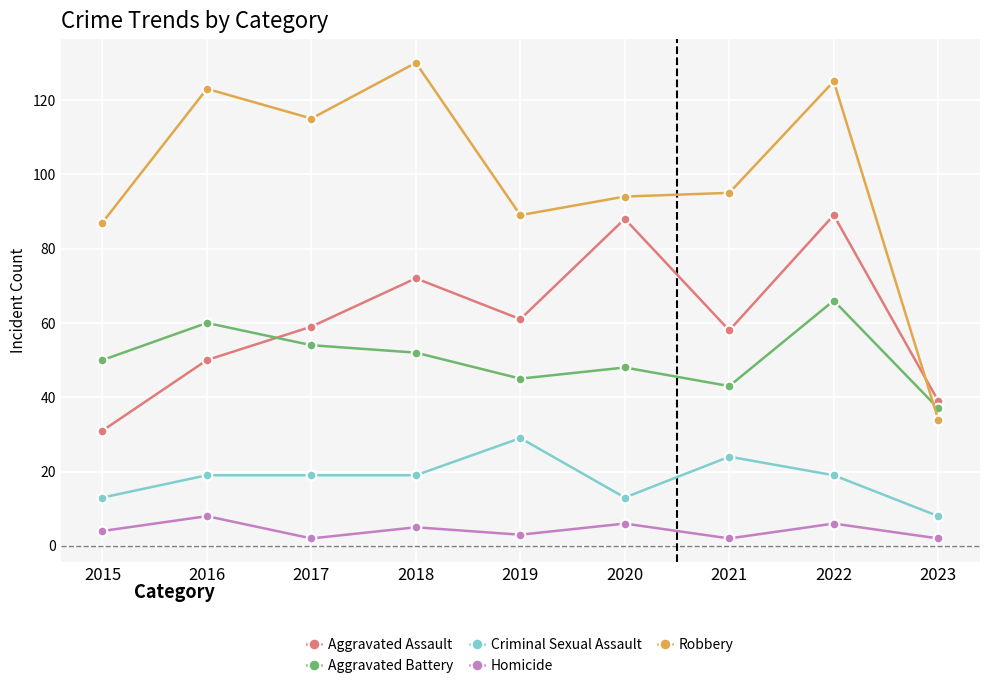

True or false: Robbery has a value of 94 at 2020.

True